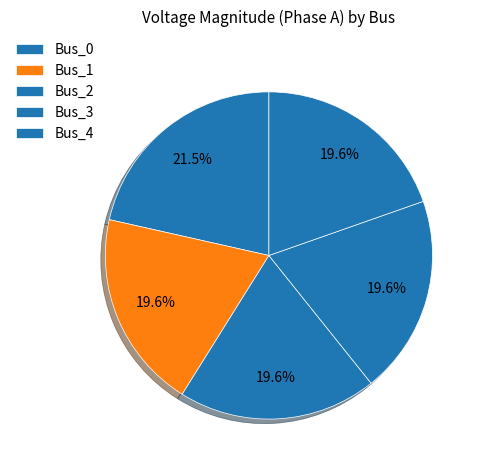

The Bus_1 slice represents 32% of the pie. True or false?

False